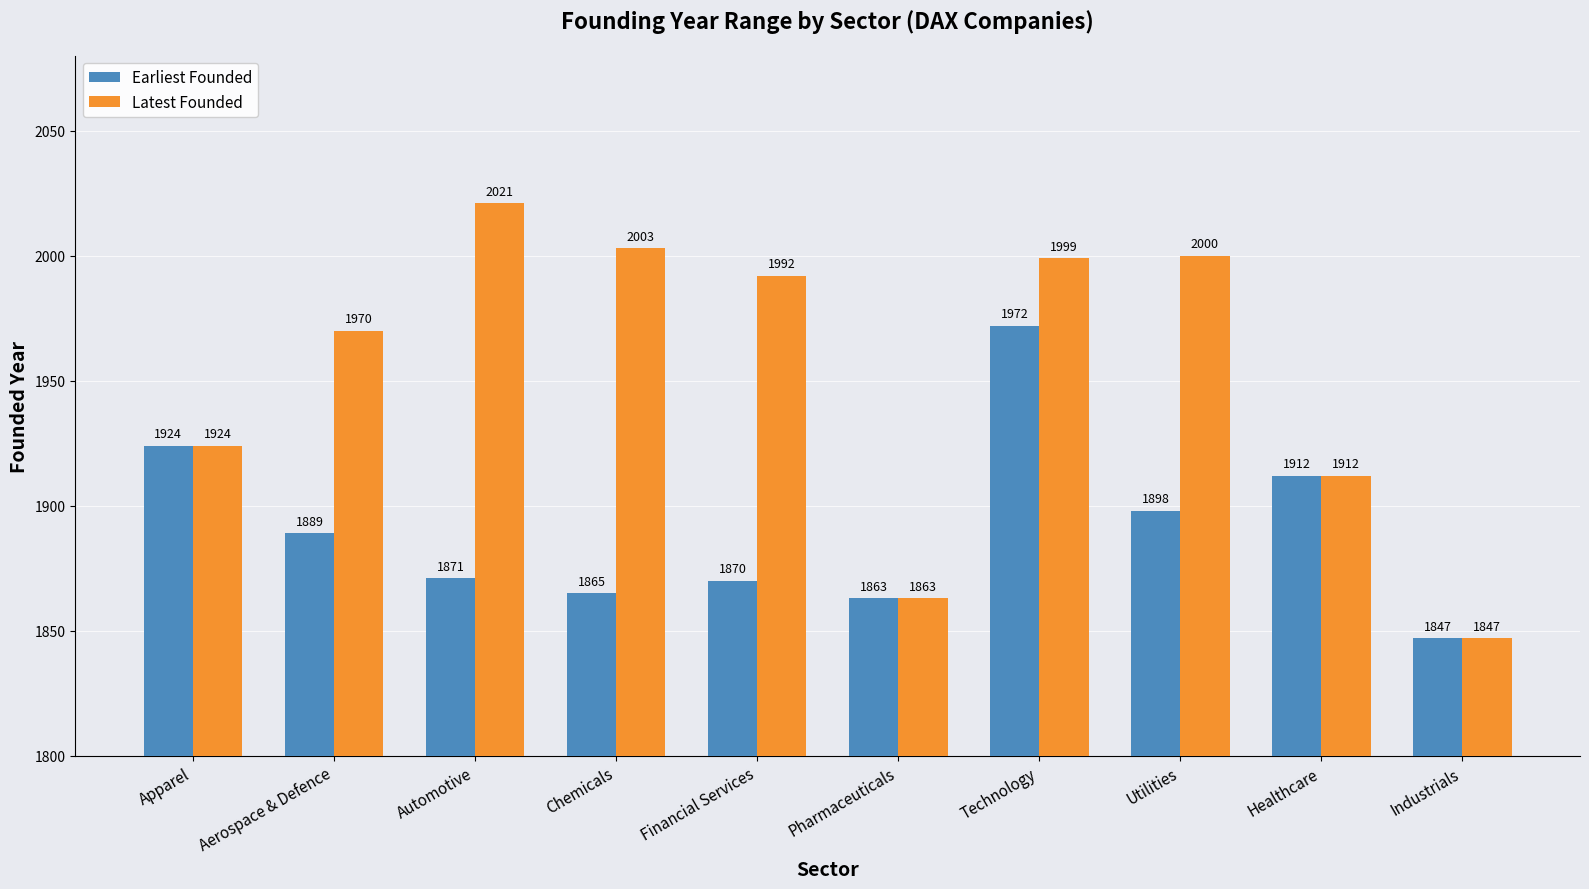

What is the difference between the maximum and second lowest values in the Latest Founded series?

158